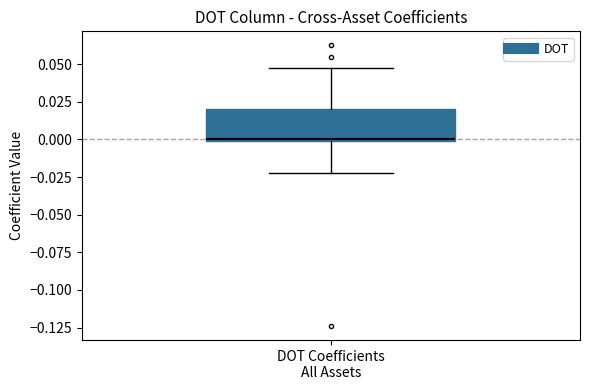

Read this box plot against the y-axis: the position of the median line, the range covered by the box, and the ends of both whiskers. The values are not printed on the chart, so give them approximately, as read against the axis.

median 0.000 (drawn on the box's lower edge), box 0.000 to 0.020, whiskers -0.020 to 0.045